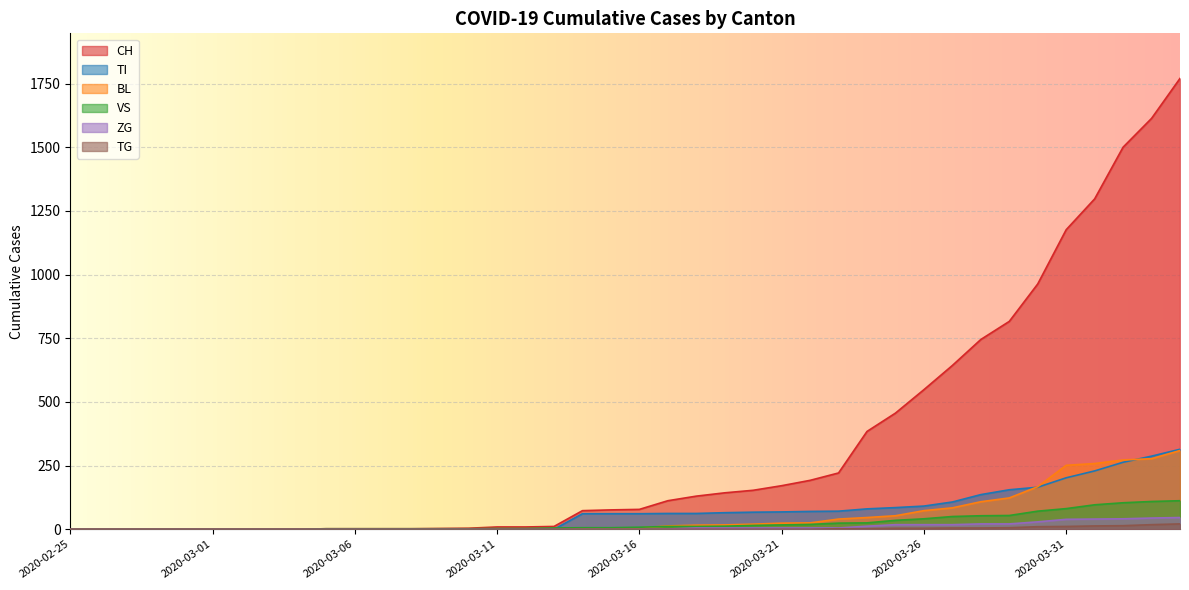

Which series has the largest total across all categories?

CH